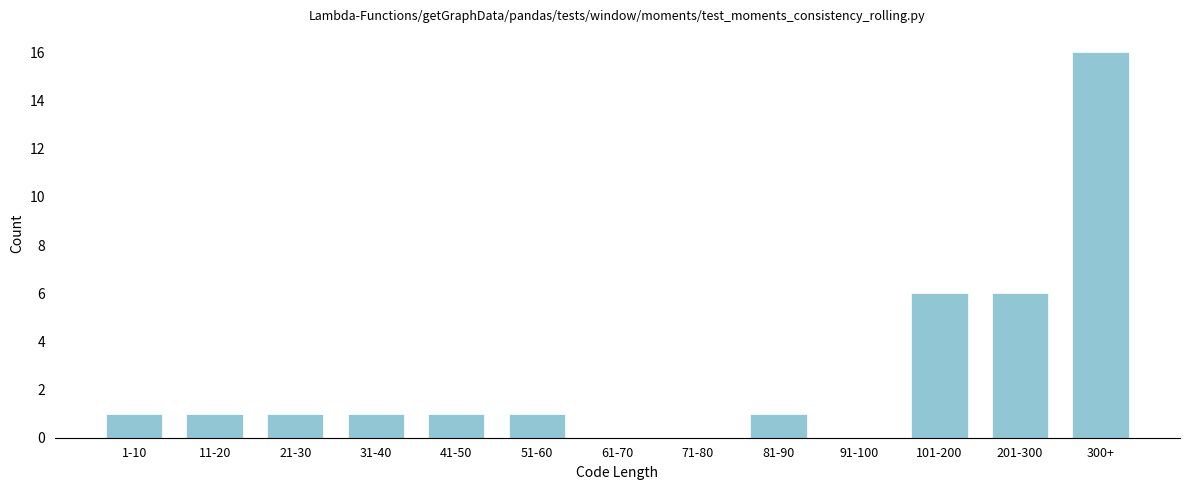

Reading left to right, transcribe all the data shown in this chart.

1-10=1	11-20=1	21-30=1	31-40=1	41-50=1	51-60=1	61-70=0	71-80=0	81-90=1	91-100=0	101-200=6	201-300=6	300+=16